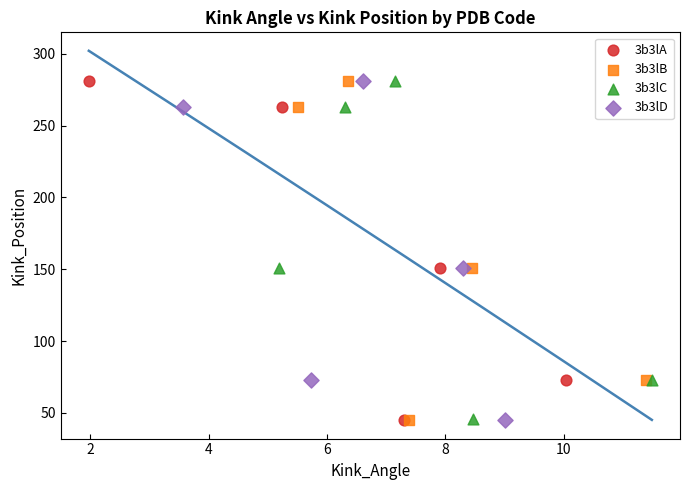

What are all the series names shown in the legend?

3b3lA, 3b3lB, 3b3lC, 3b3lD